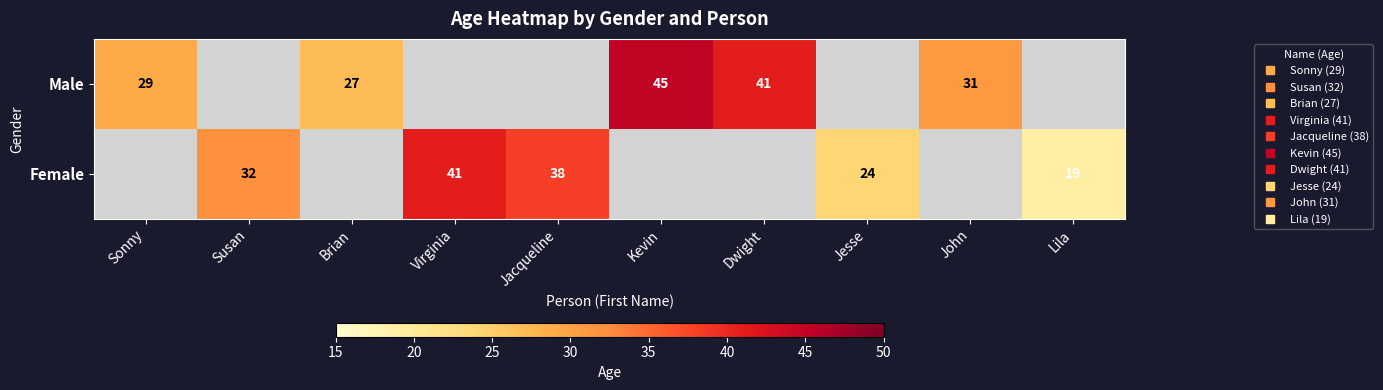

What is the greatest value displayed?

45.0